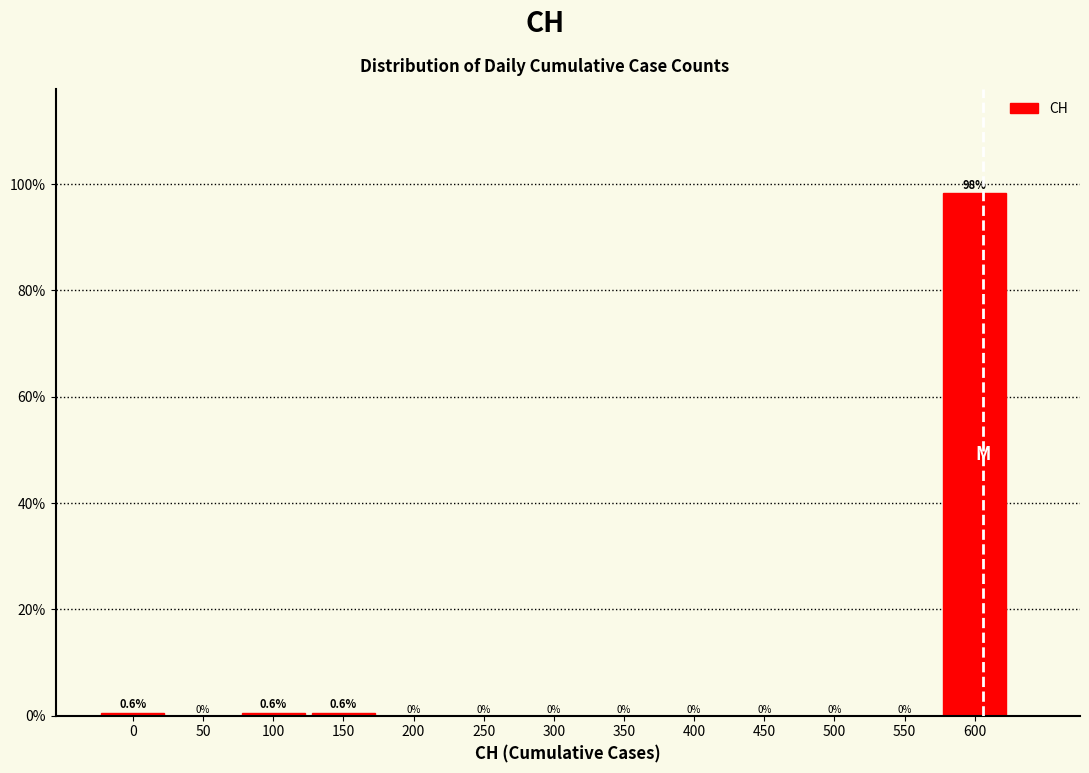

Reading right to left, extract all data points from this chart.

600=98.2	550=0.0	500=0.0	450=0.0	400=0.0	350=0.0	300=0.0	250=0.0	200=0.0	150=0.6	100=0.6	50=0.0	0=0.6